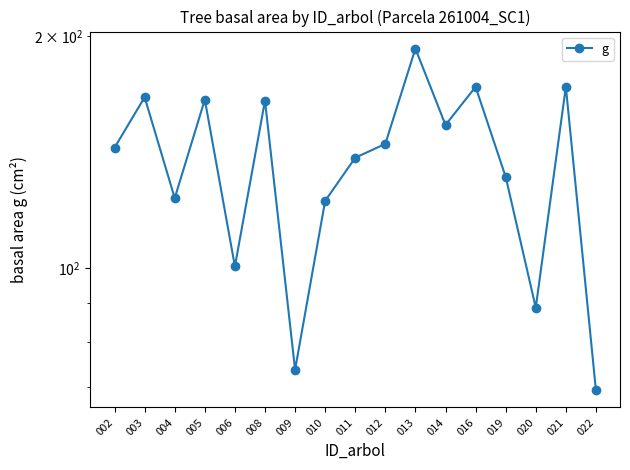

How many interior local peaks (higher than both neighbors) does the data have?

6